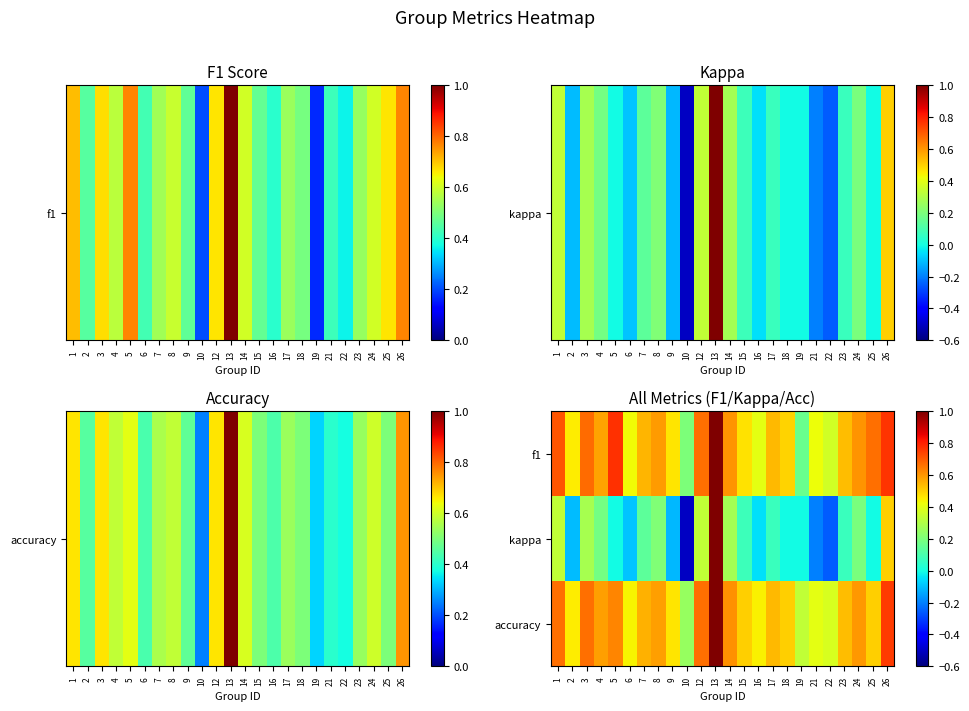

Which has a higher value, 12 or 25?

12